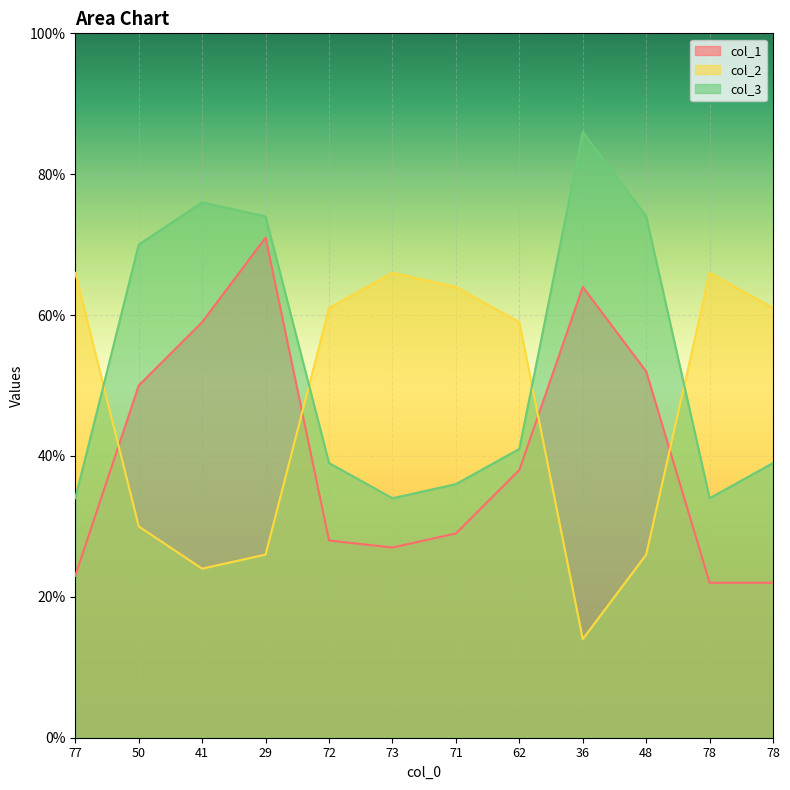

List the series in order of their overall mean, lowest first.

col_1, col_2, col_3